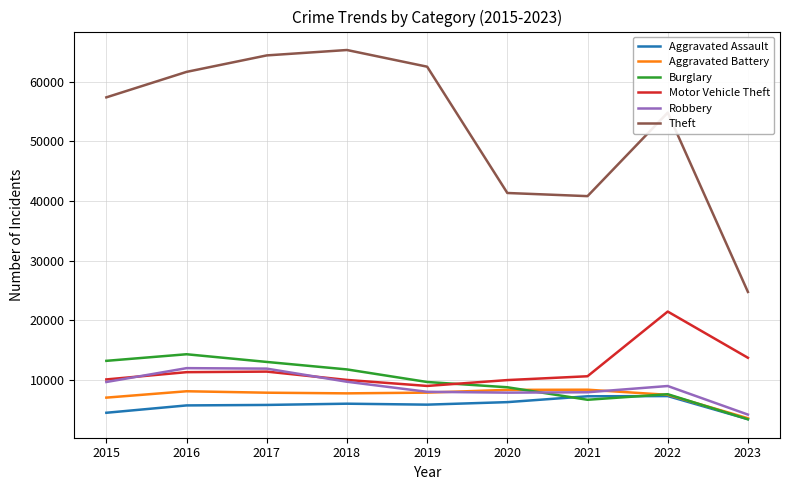

How many series are shown in this chart?

6